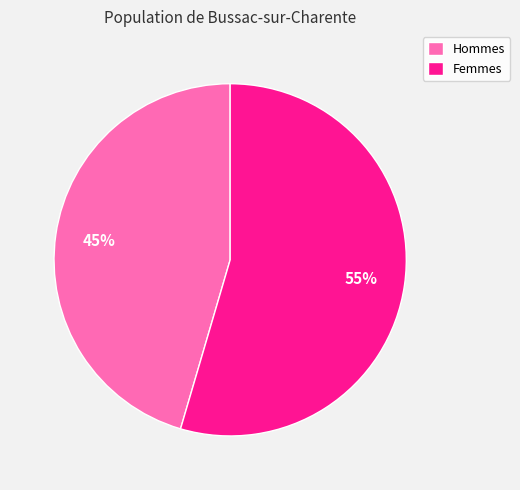

To the nearest percent, what percentage of the pie is Hommes?

45%